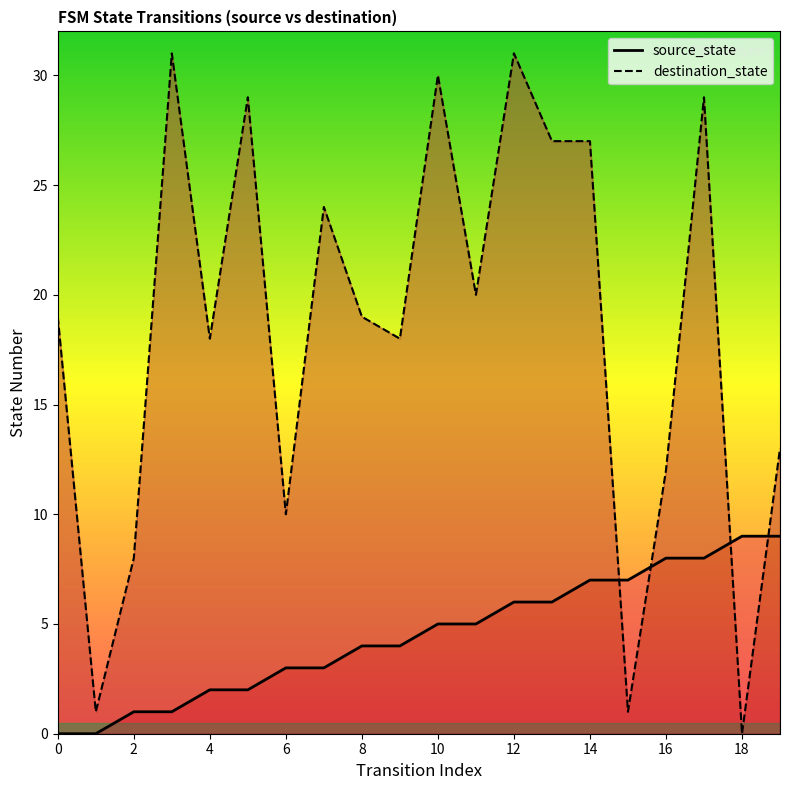

Which series has the largest total across all categories?

destination_state